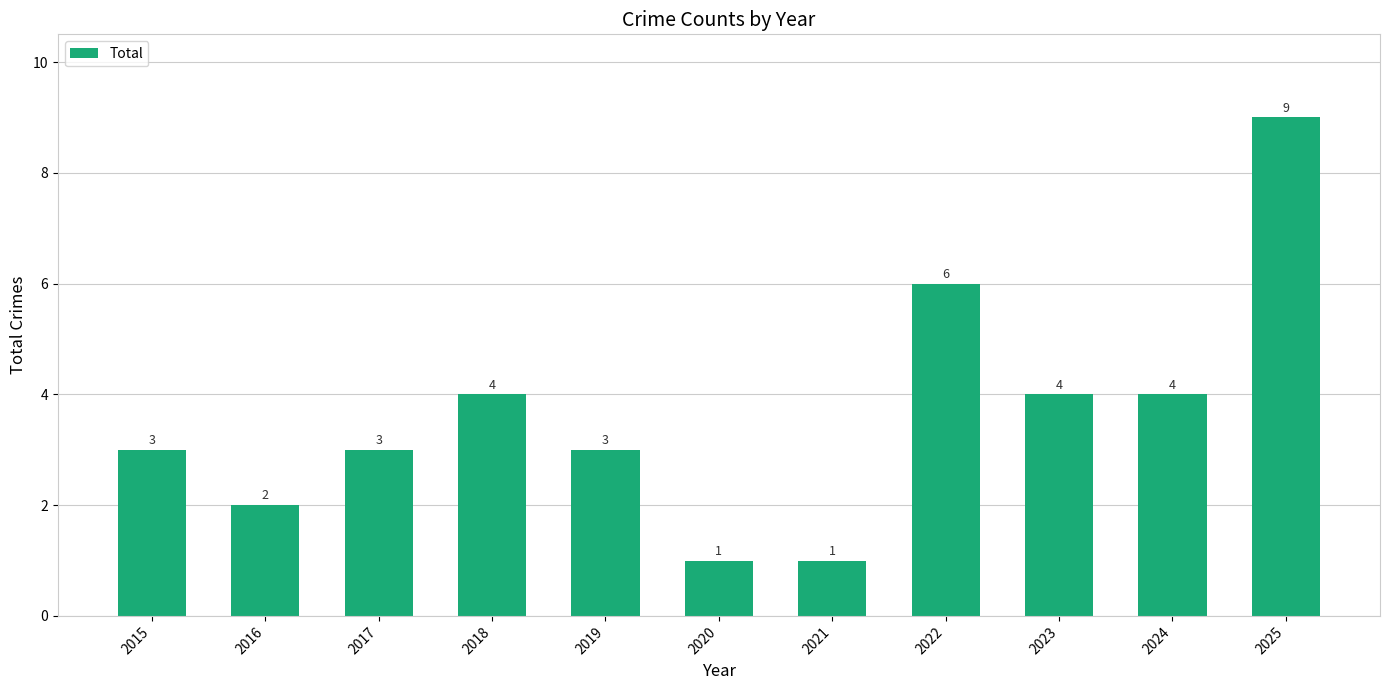

How many bars are there in total?

11